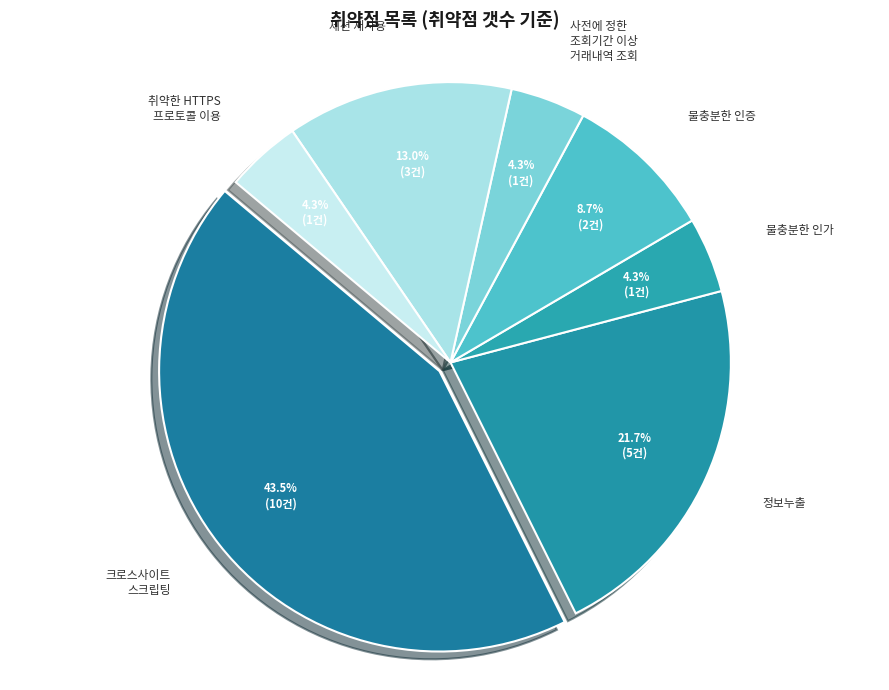

How many segments does this pie chart have?

7